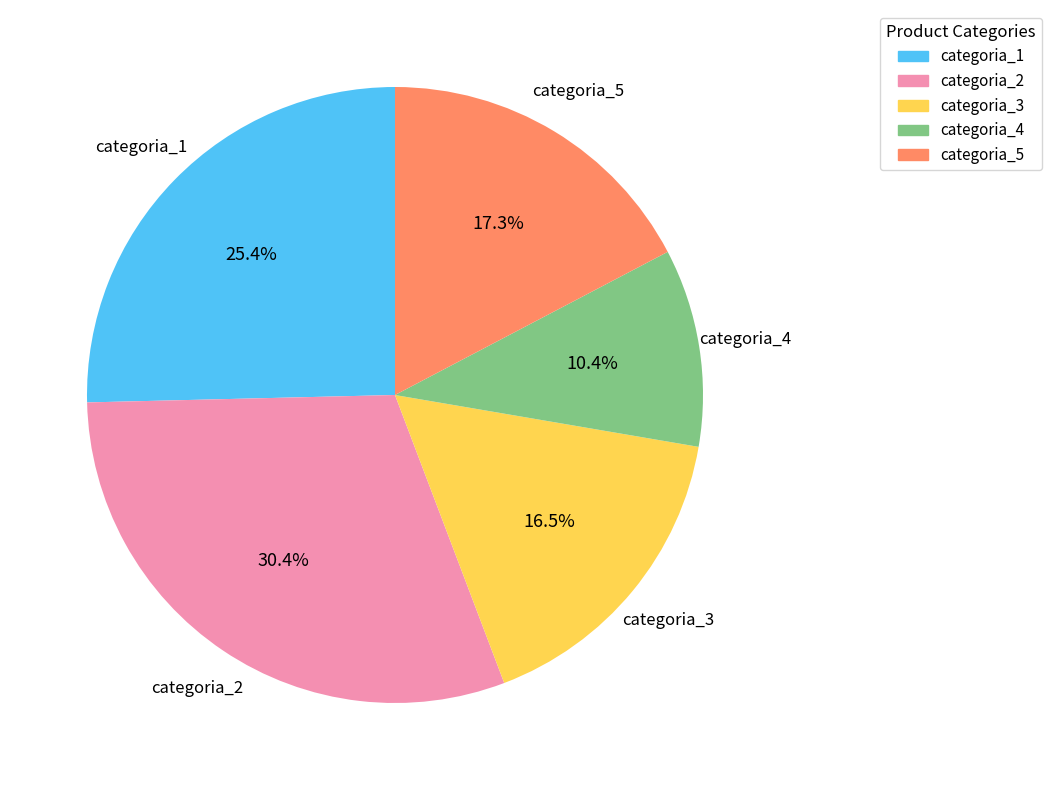

How many slices are in this pie chart?

5